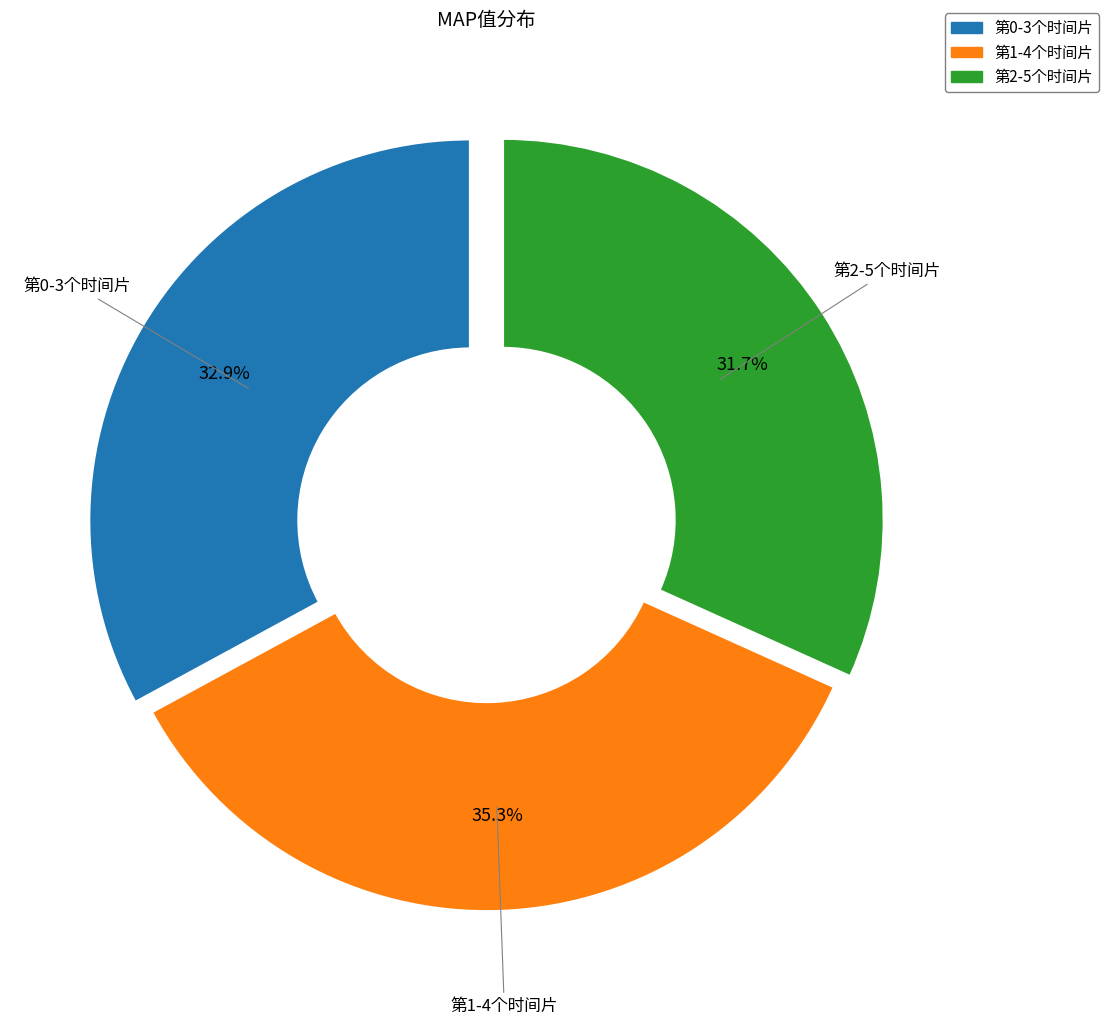

How much of the chart is everything except 第0-3个时间片?

67.1%